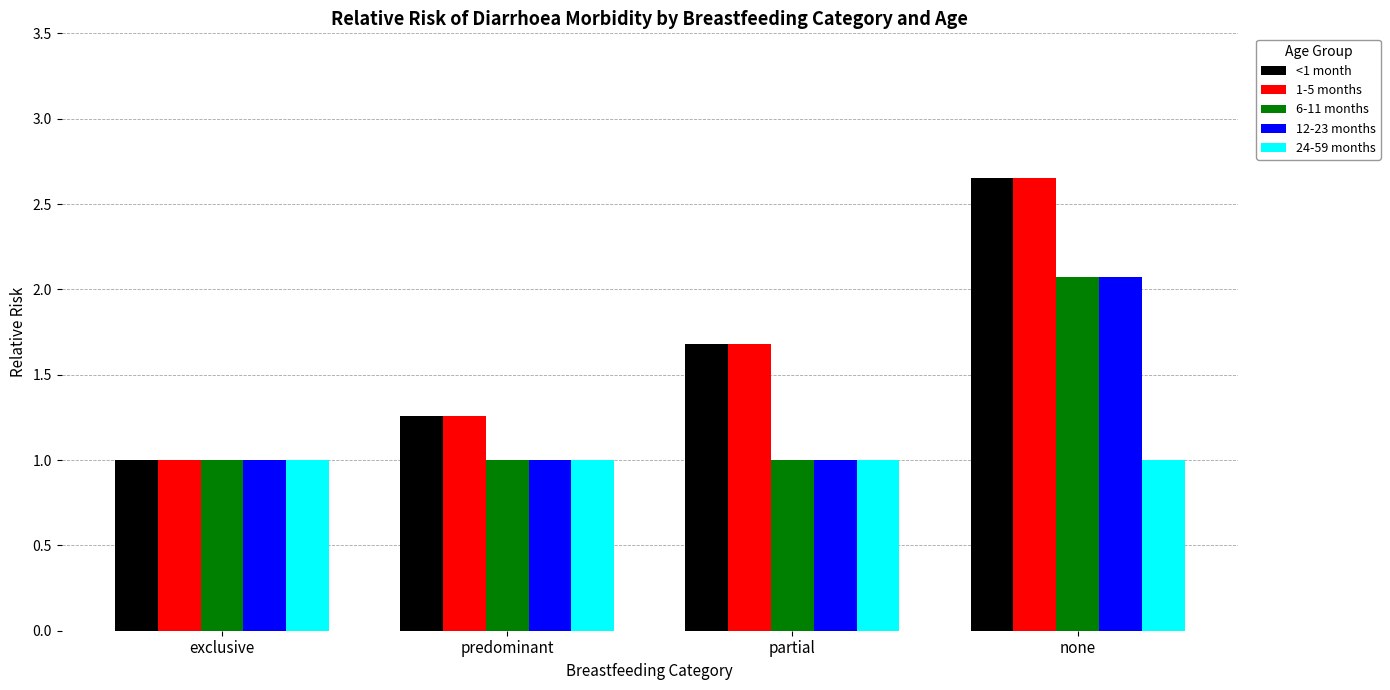

At which category is the sum across all series the highest?

none